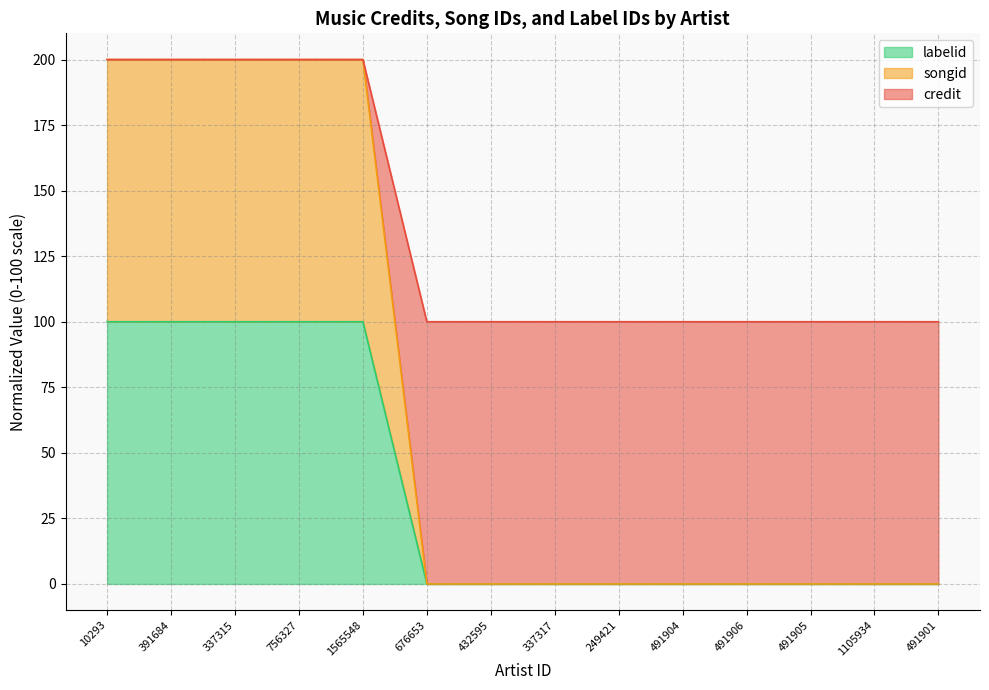

How many values in the songid series exceed 0?

5